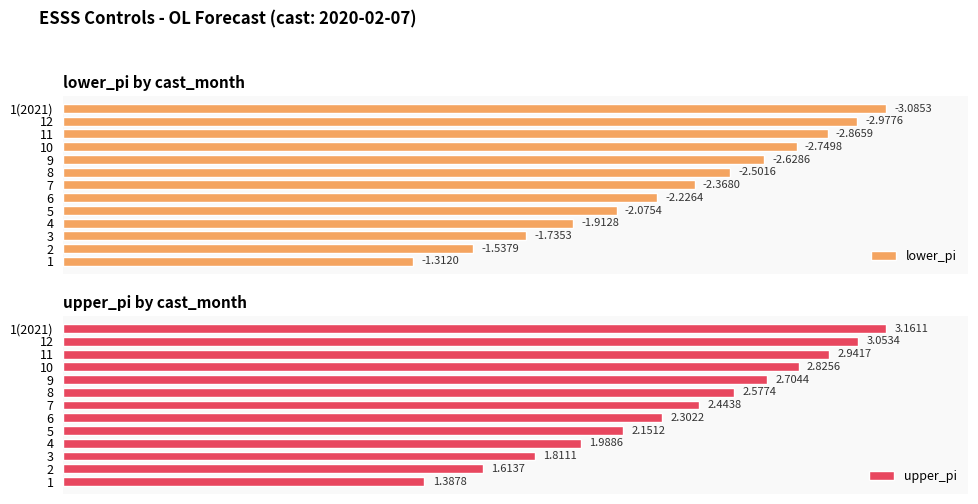

Rank the series by their maximum value, from lowest to highest.

lower_pi, upper_pi